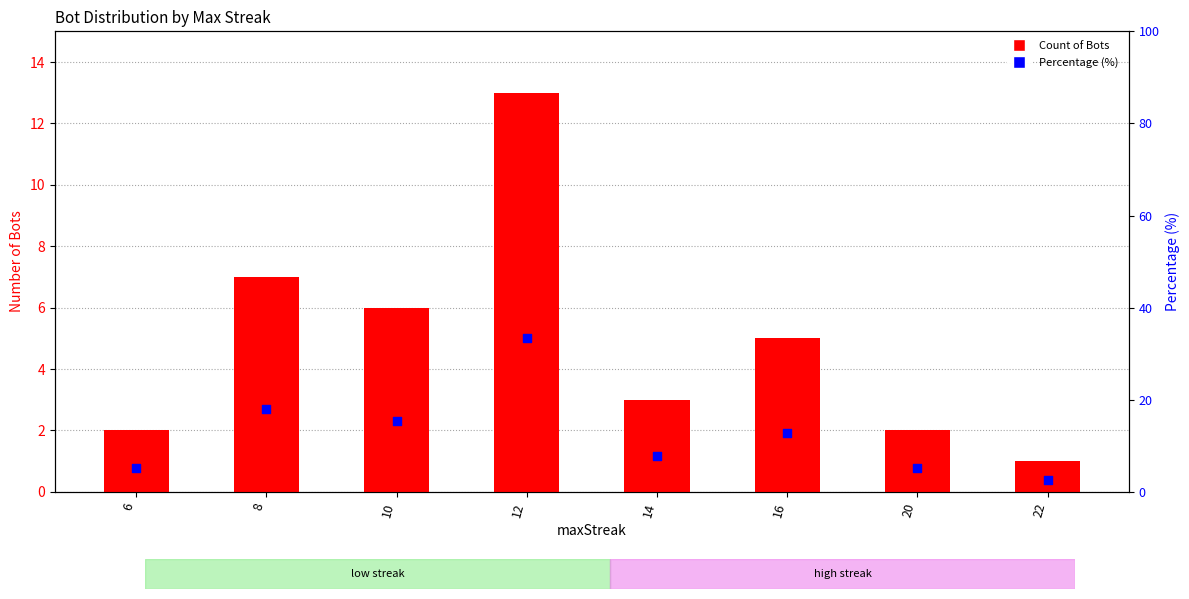

Which series reaches the minimum Y coordinate?

Count of Bots